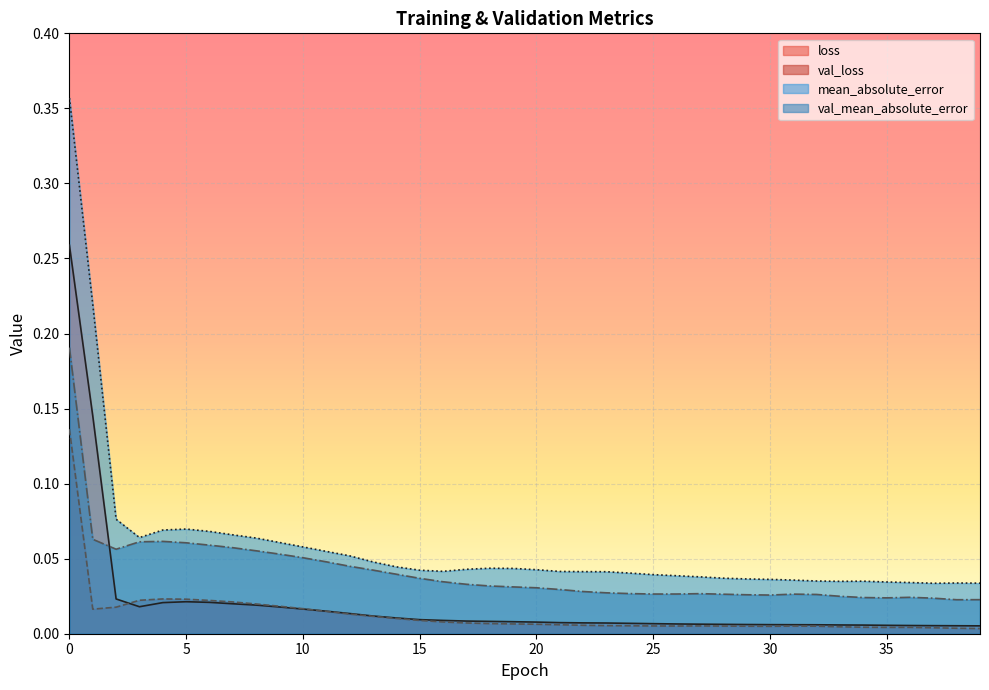

List the series in order of their peak value, highest first.

mean_absolute_error, loss, val_mean_absolute_error, val_loss